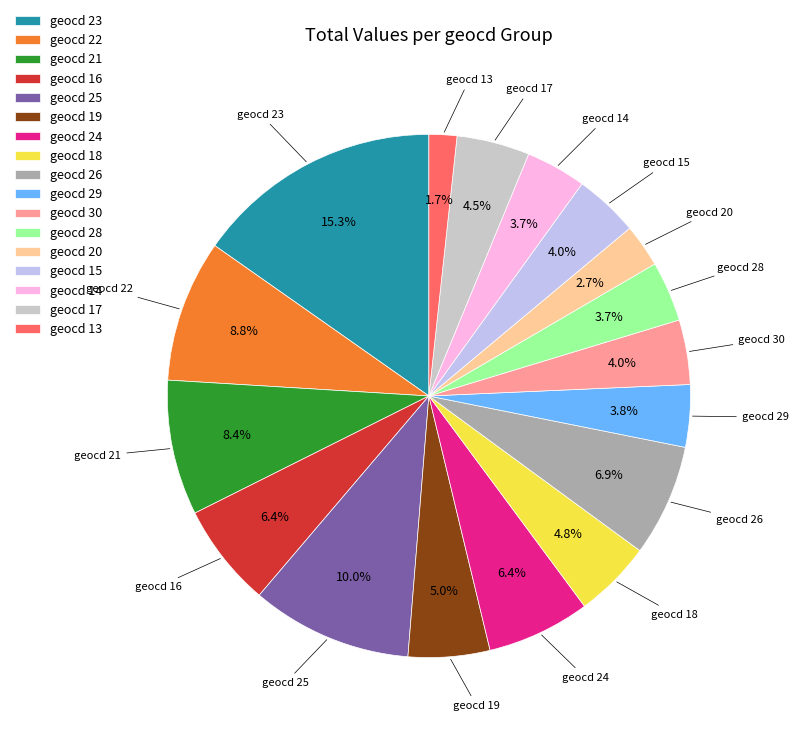

To the nearest percent, what is the average slice percentage?

6%